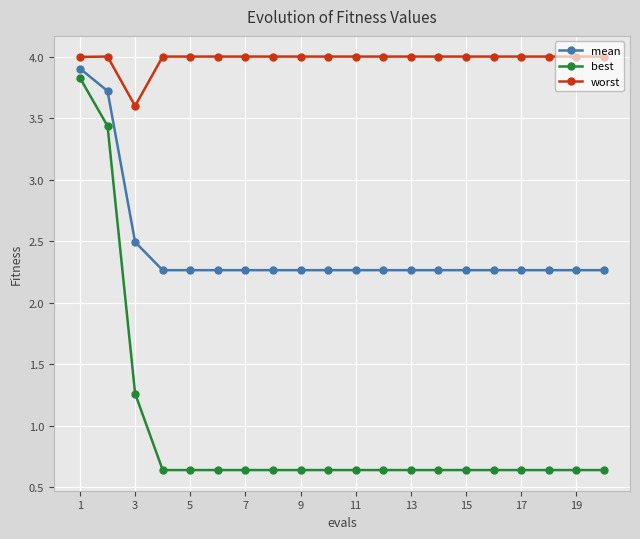

True or false: worst and mean cross at least once.

False